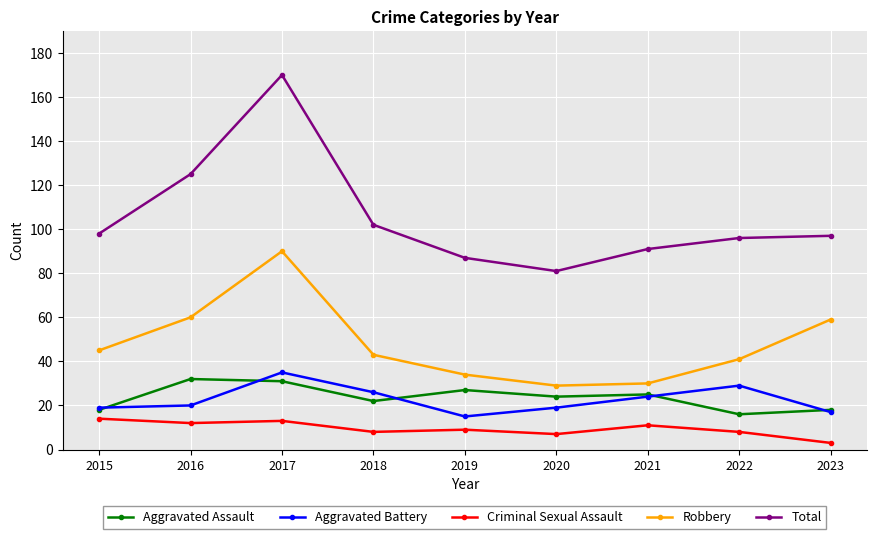

Which series changed the most between 2017 and 2018?

Total